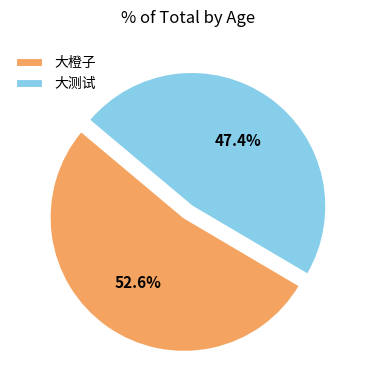

Count the number of slices in the pie.

2